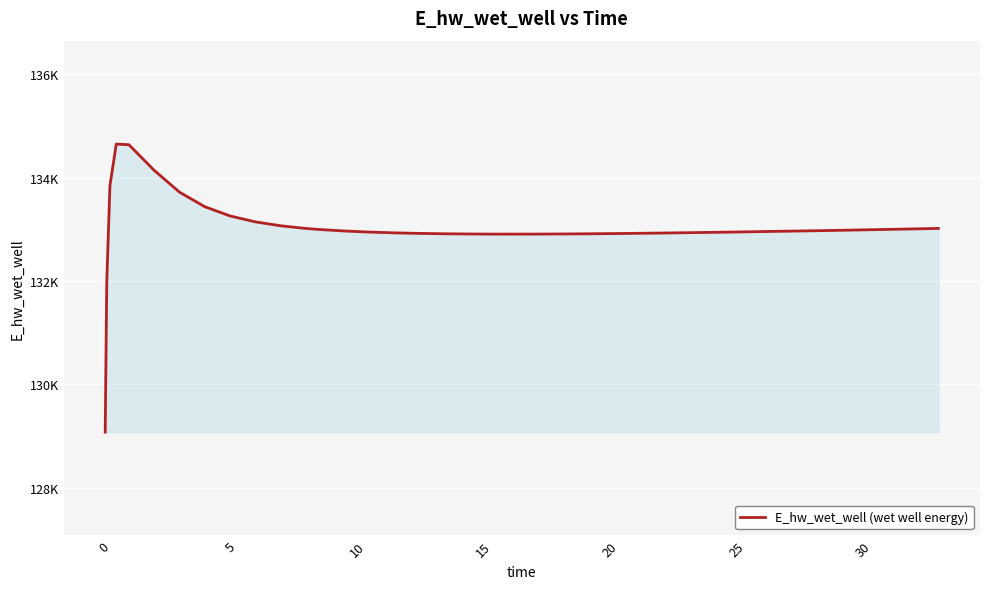

Does the chart display data point markers on the line(s)?

No